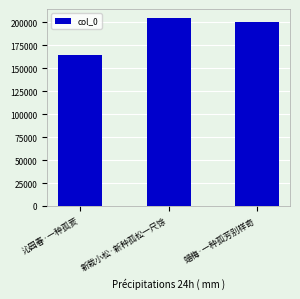

List the labels in order of value, largest first.

新栽小松·新种孤松一尺馀, 蜡梅·一种孤芳别样奇, 沁园春·一种孤荄